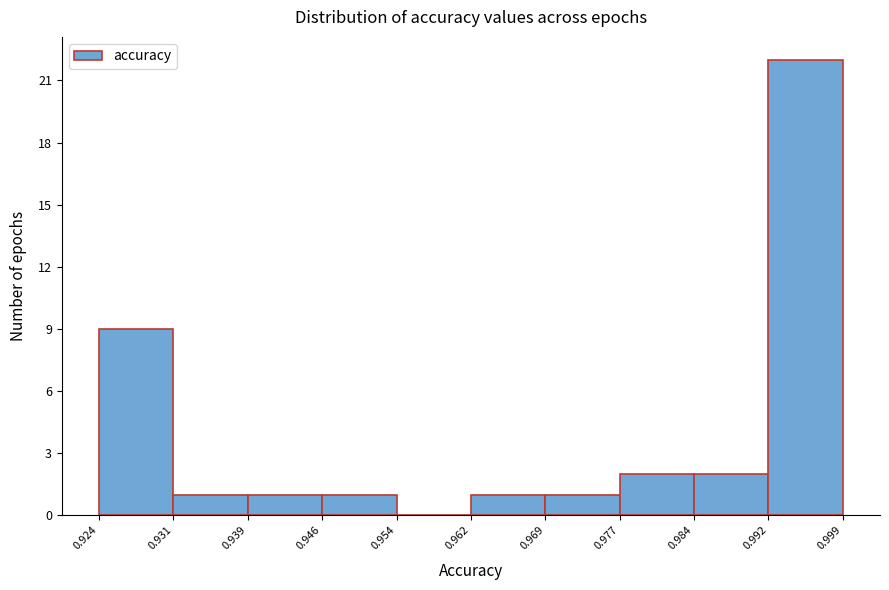

What is the height of the bar covering 0.984 to 0.992 on the x-axis? The values are not printed on the chart, so give them approximately, as read against the axis.

2